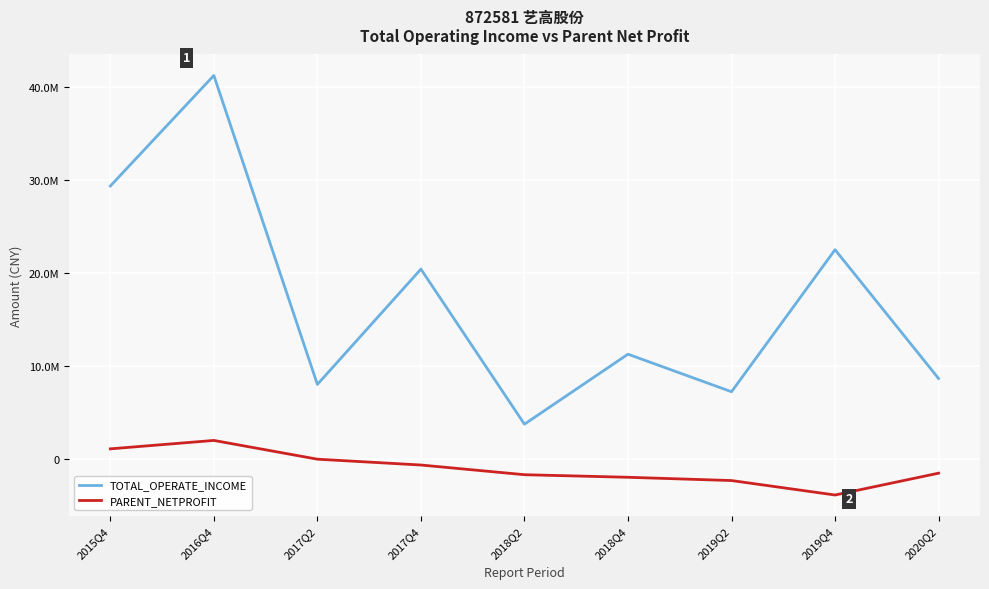

Rank the series by their average value, from lowest to highest.

PARENT_NETPROFIT, TOTAL_OPERATE_INCOME